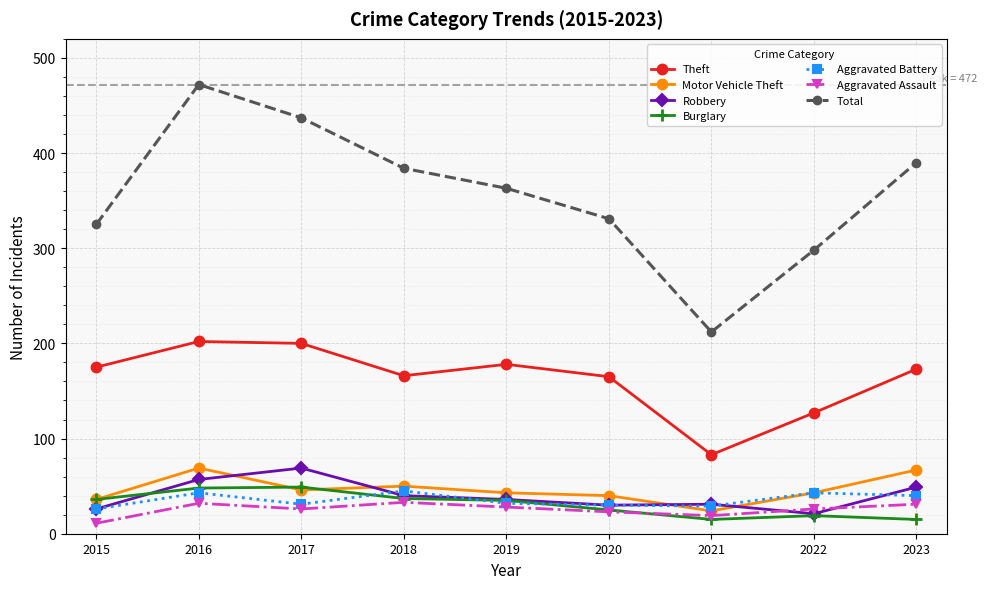

Count the number of categories in the chart.

9